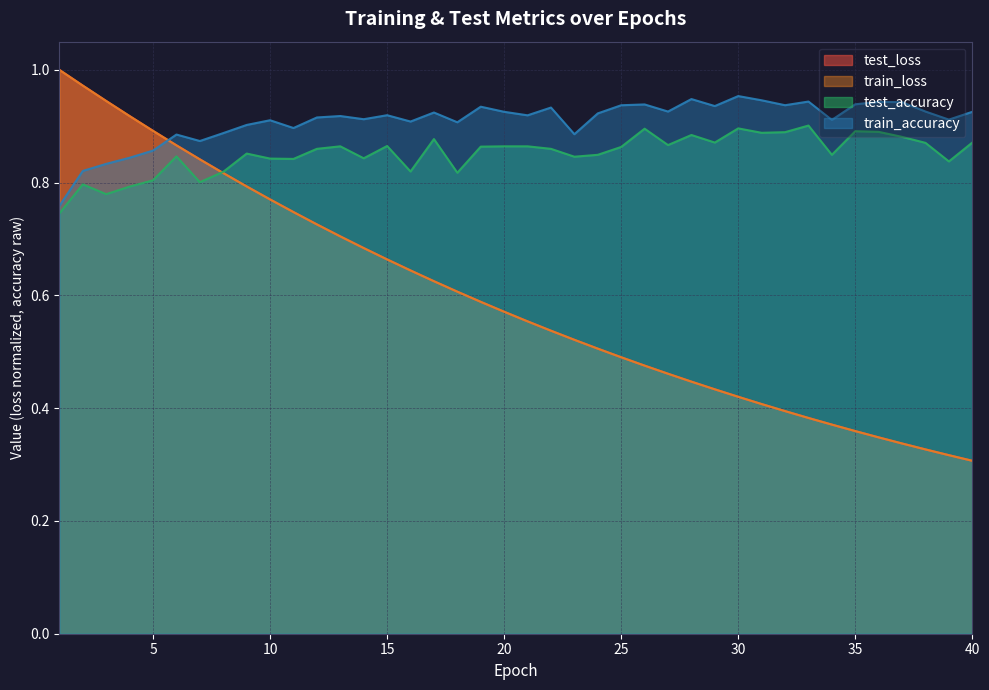

What is the total value across all series at 22?

2.9